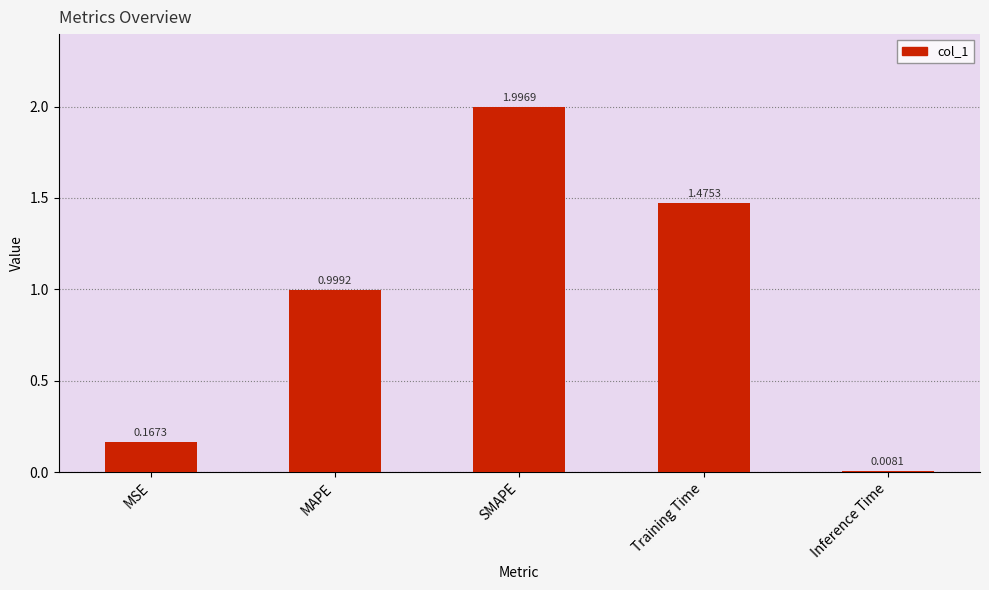

Are the bars grouped side by side (vs. stacked)?

No